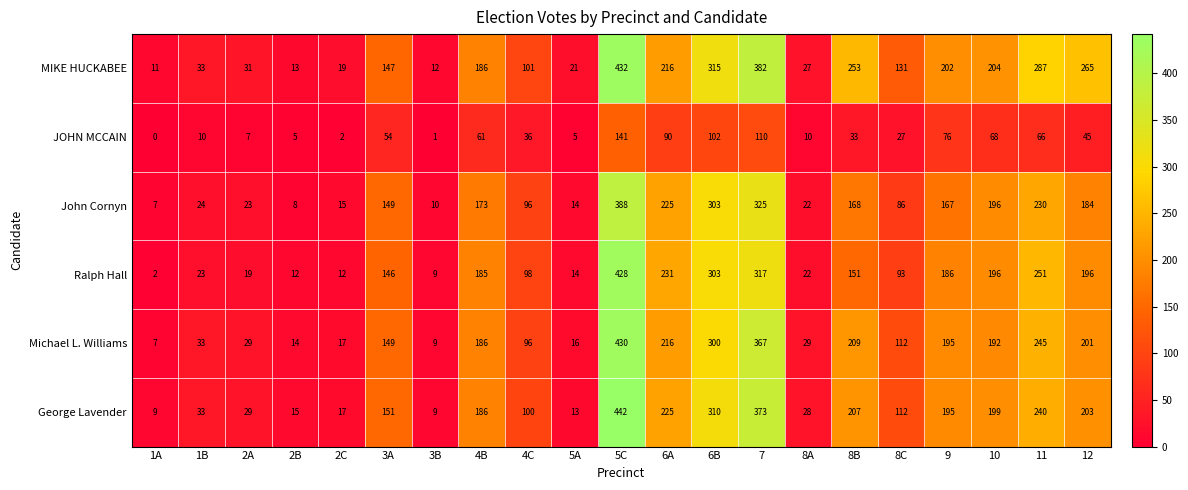

Where is John Cornyn nearest to the value 197?

10